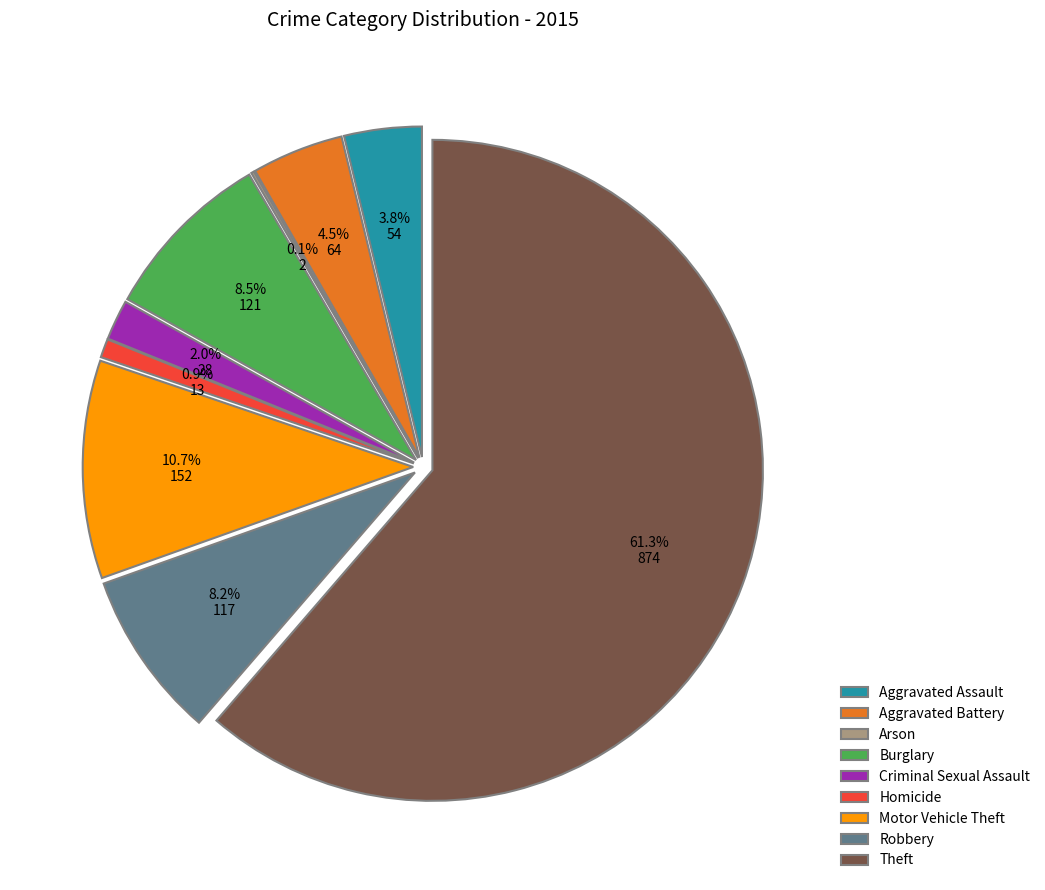

Which slice is the largest?

Theft